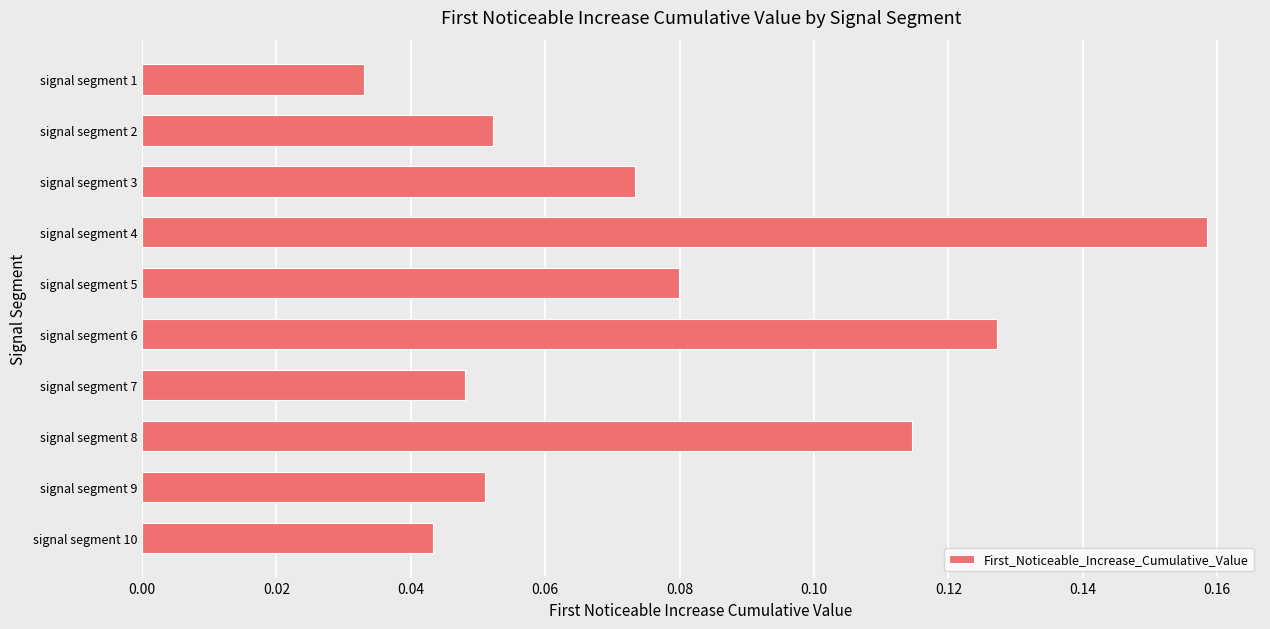

The value at signal segment 1 is 0.1. True or false?

False